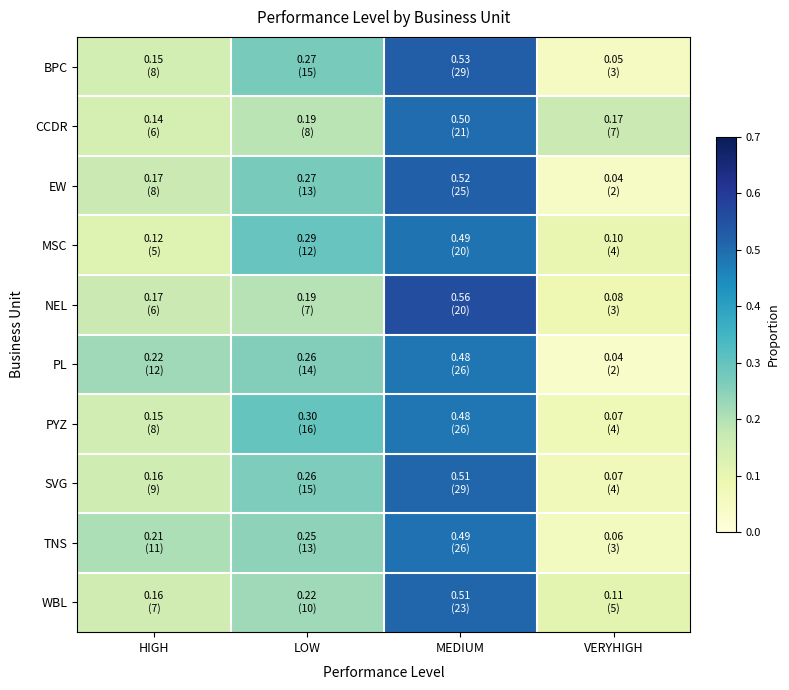

Reading left to right, what are all the values shown in this chart?

BPC: HIGH=0.1	LOW=0.3	MEDIUM=0.5	VERYHIGH=0.1
CCDR: HIGH=0.1	LOW=0.2	MEDIUM=0.5	VERYHIGH=0.2
EW: HIGH=0.2	LOW=0.3	MEDIUM=0.5	VERYHIGH=0.0
MSC: HIGH=0.1	LOW=0.3	MEDIUM=0.5	VERYHIGH=0.1
NEL: HIGH=0.2	LOW=0.2	MEDIUM=0.6	VERYHIGH=0.1
PL: HIGH=0.2	LOW=0.3	MEDIUM=0.5	VERYHIGH=0.0
PYZ: HIGH=0.1	LOW=0.3	MEDIUM=0.5	VERYHIGH=0.1
SVG: HIGH=0.2	LOW=0.3	MEDIUM=0.5	VERYHIGH=0.1
TNS: HIGH=0.2	LOW=0.2	MEDIUM=0.5	VERYHIGH=0.1
WBL: HIGH=0.2	LOW=0.2	MEDIUM=0.5	VERYHIGH=0.1